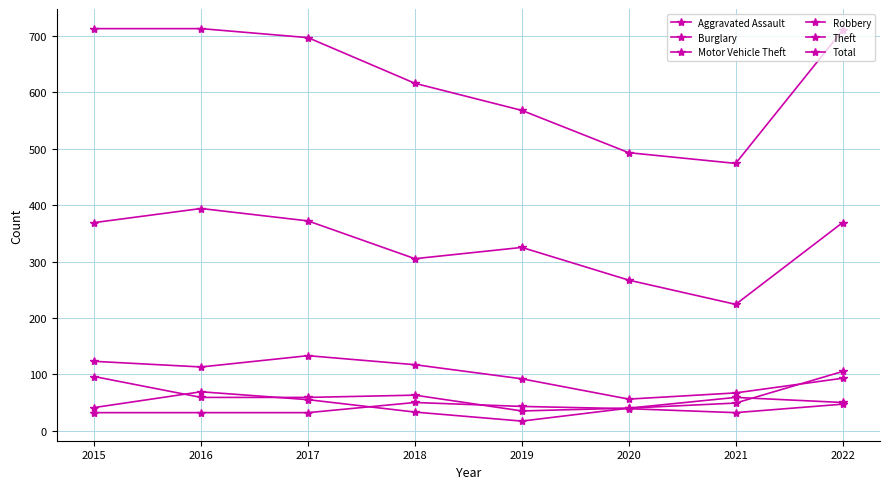

What is the spread (max minus min) of values at 2021?

442